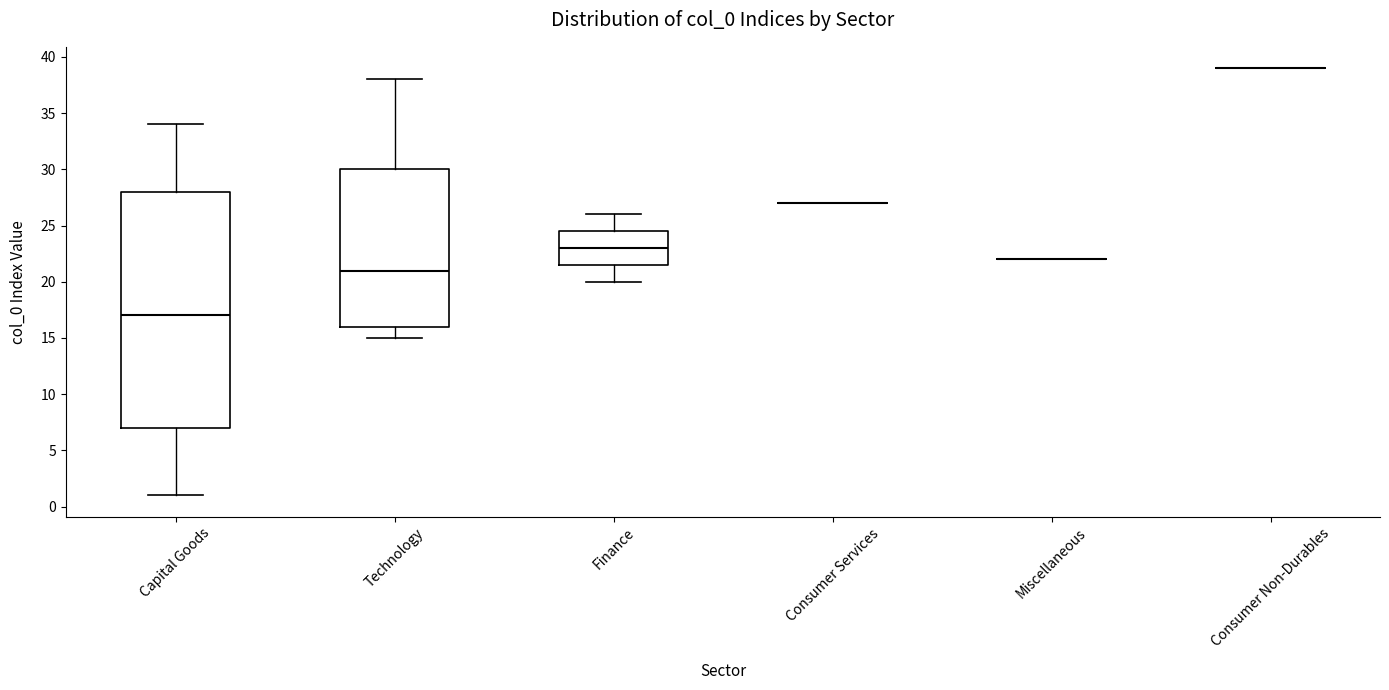

Reading left to right, read every box against the y-axis: the position of its median line, the range the box covers, and the ends of its whiskers. The values are not printed on the chart, so give them approximately, as read against the axis.

Capital Goods: median 17.0, box 7.0 to 28.0, whiskers 1.0 to 34.0
Technology: median 21.0, box 16.0 to 30.0, whiskers 15.0 to 38.0
Finance: median 23.0, box 21.5 to 24.5, whiskers 20.0 to 26.0
Consumer Services: box collapsed to a line at 27.0, whiskers 27.0 to 27.0
Miscellaneous: box collapsed to a line at 22.0, whiskers 22.0 to 22.0
Consumer Non-Durables: box collapsed to a line at 39.0, whiskers 39.0 to 39.0